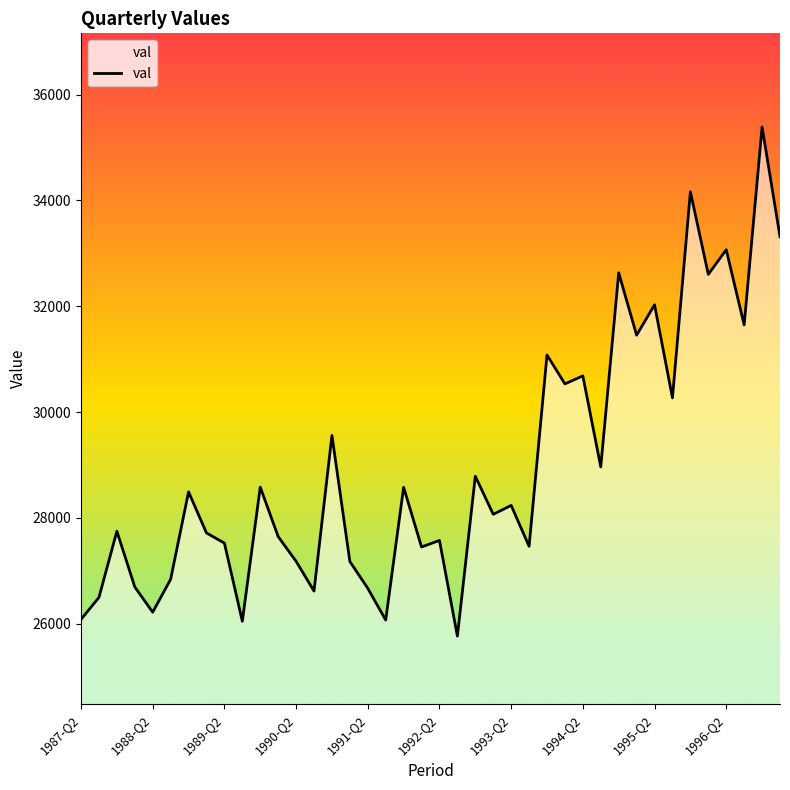

What is the minimum value shown in the chart?

25762